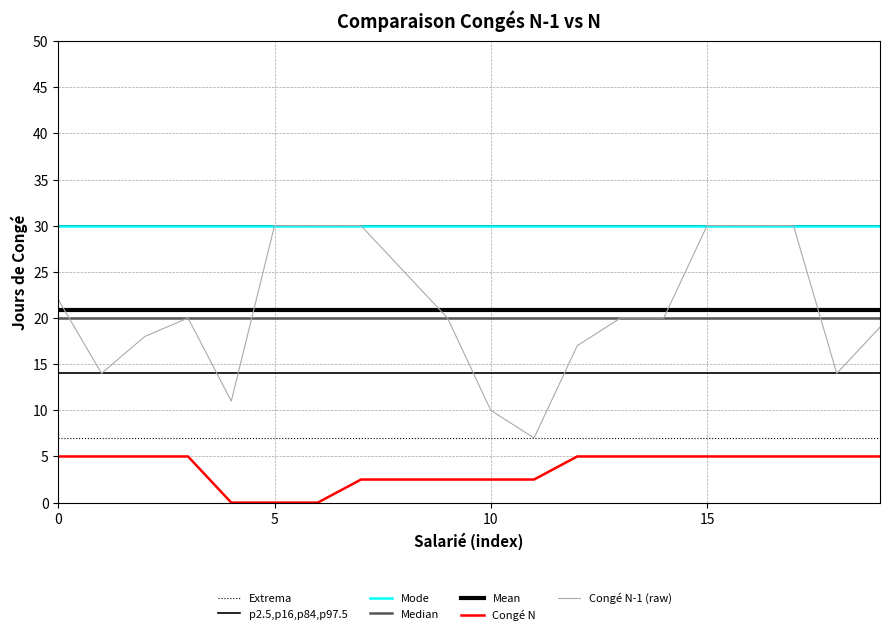

How many lines are shown in the chart?

7